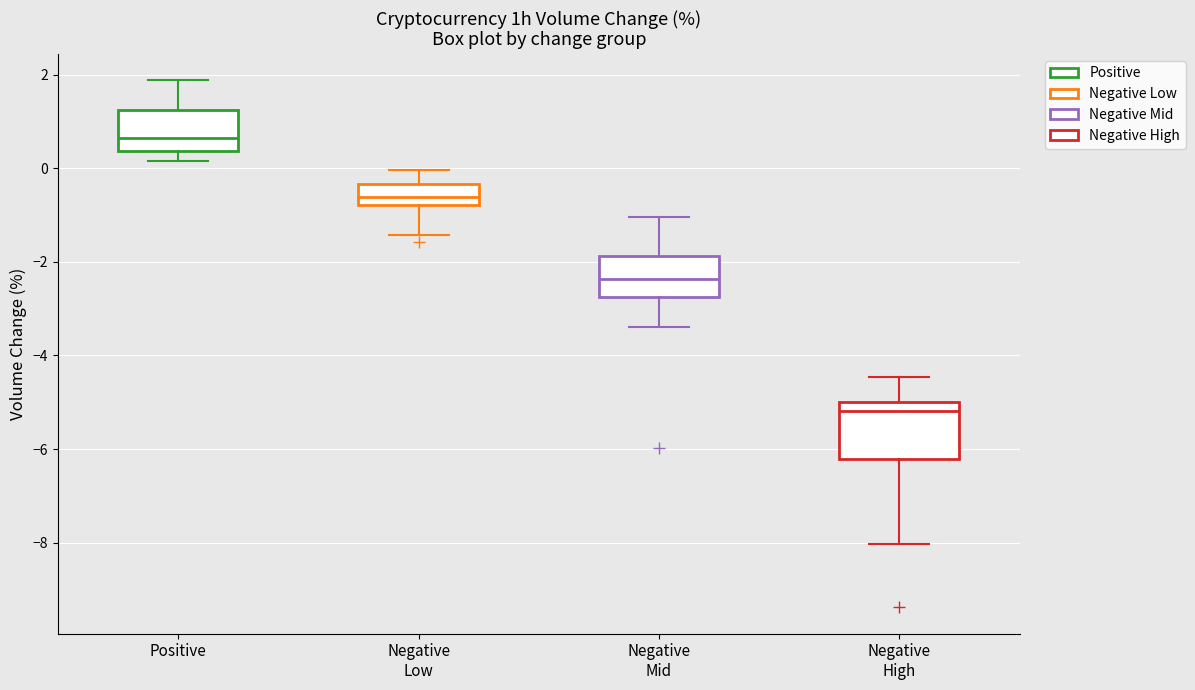

Where does the lower whisker of the box for Negative Low end on the y-axis? The values are not printed on the chart, so give them approximately, as read against the axis.

-1.4